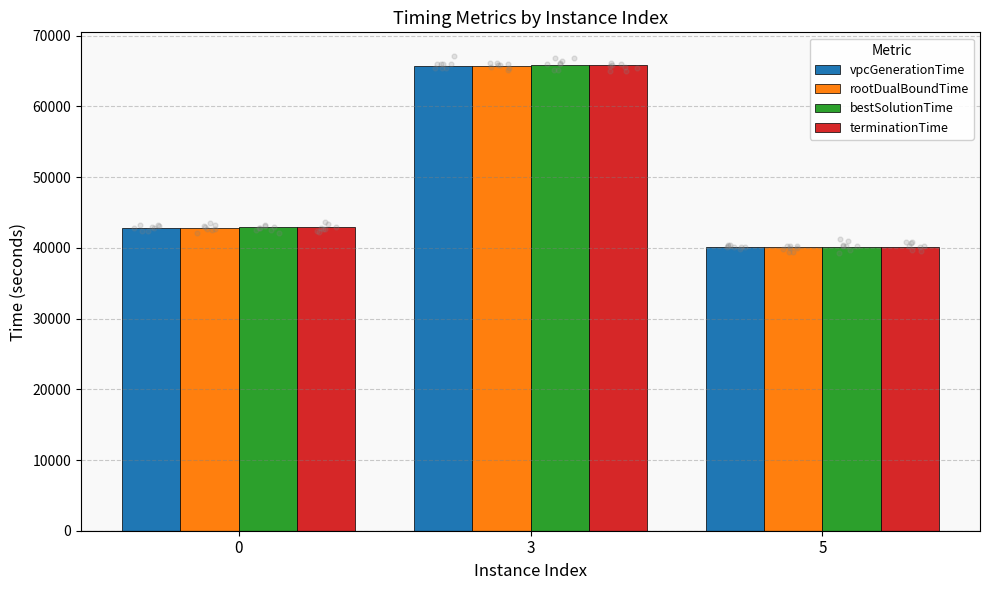

Which series reaches the minimum Y coordinate?

vpcGenerationTime